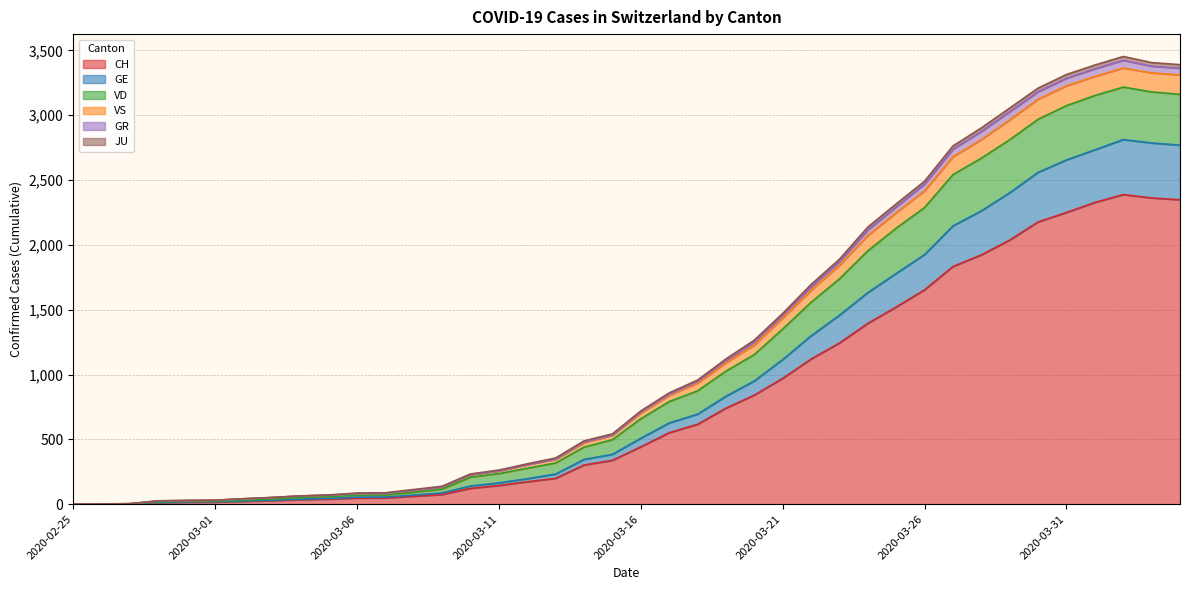

How many positive values does the VS series have?

39